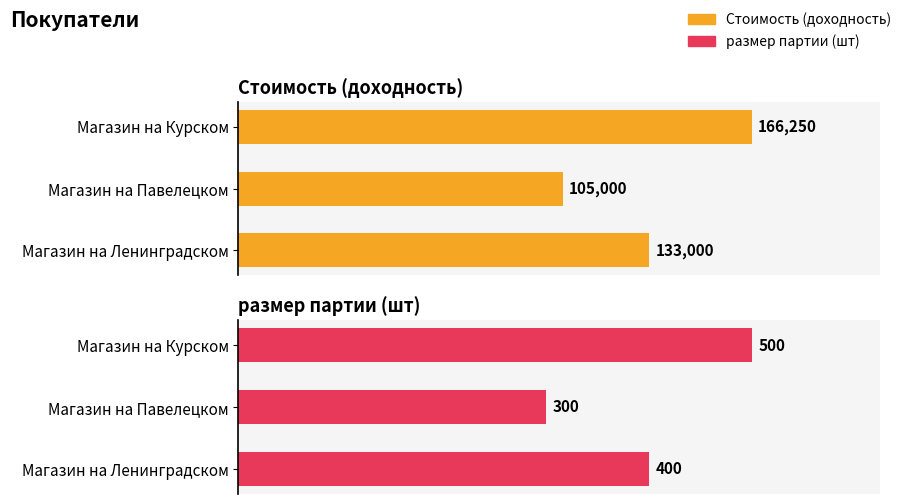

Reading right to left, extract all data points from this chart.

Стоимость (доходность): 133000	105000	166250
размер партии (шт): 400	300	500